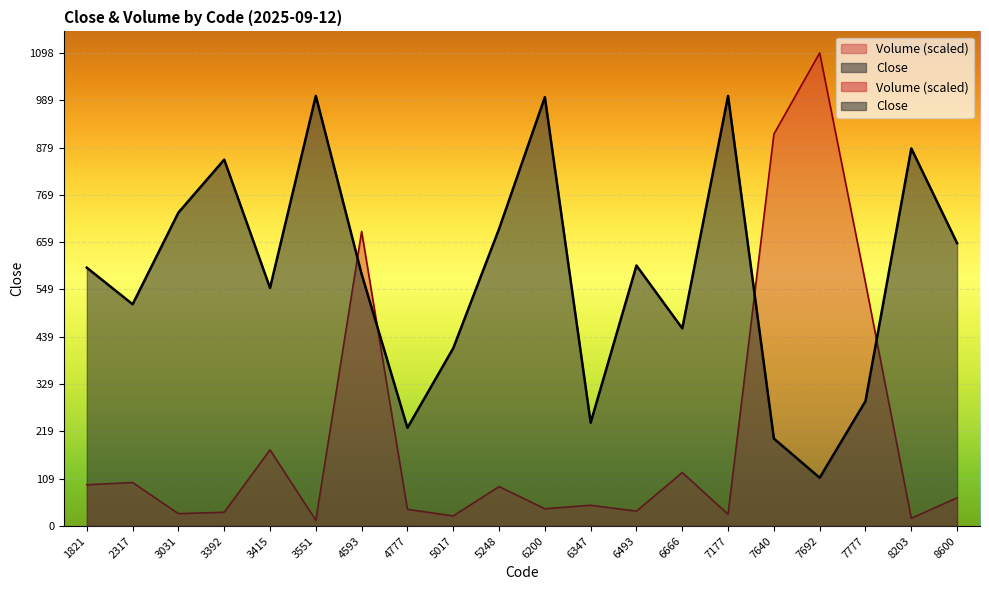

Where is Volume nearest to the value 556?

7777